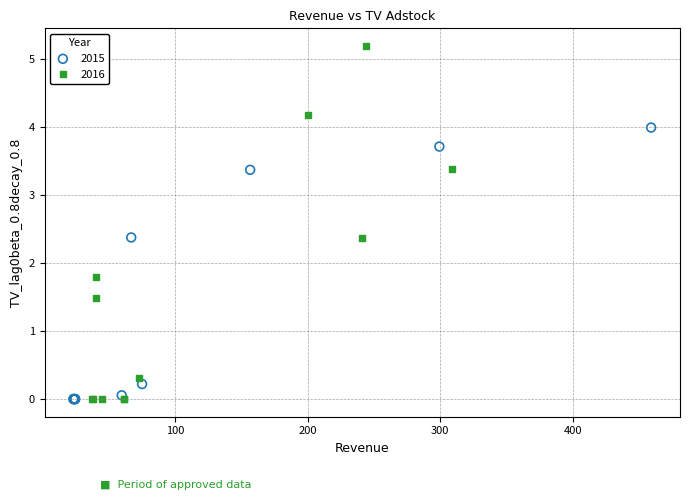

Which series has the widest spread of Y values?

2016